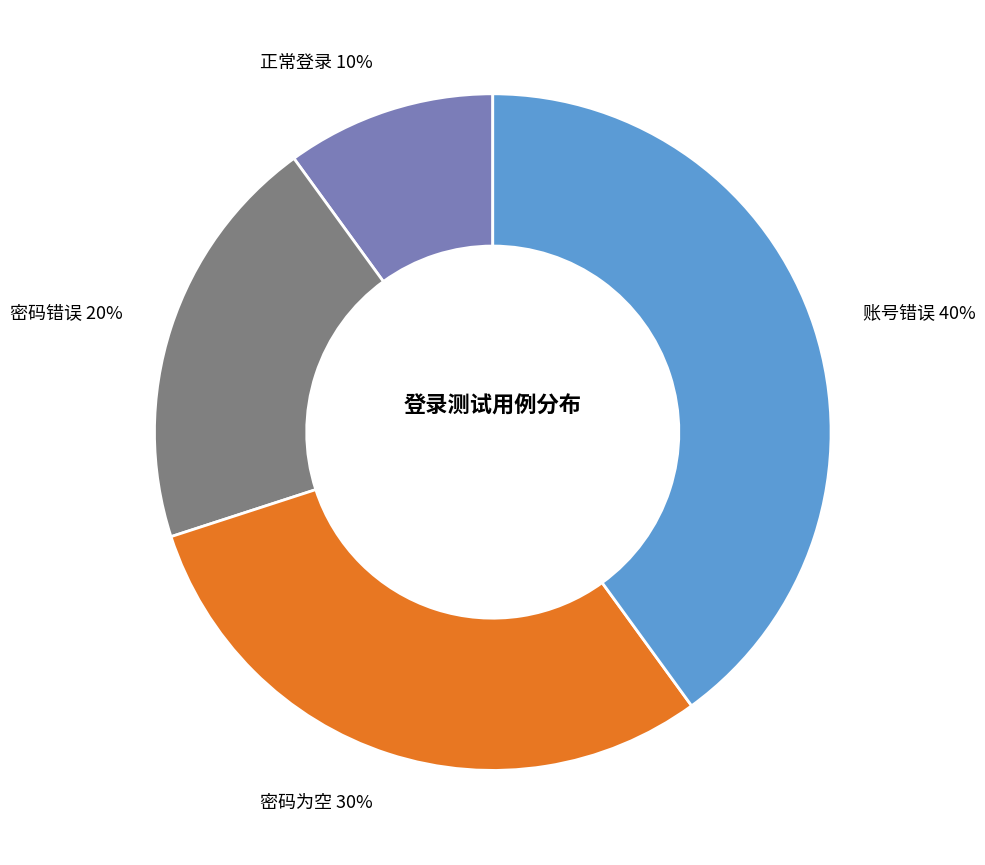

What is the ratio of the value at 密码为空 to the value at 密码错误?

1.5